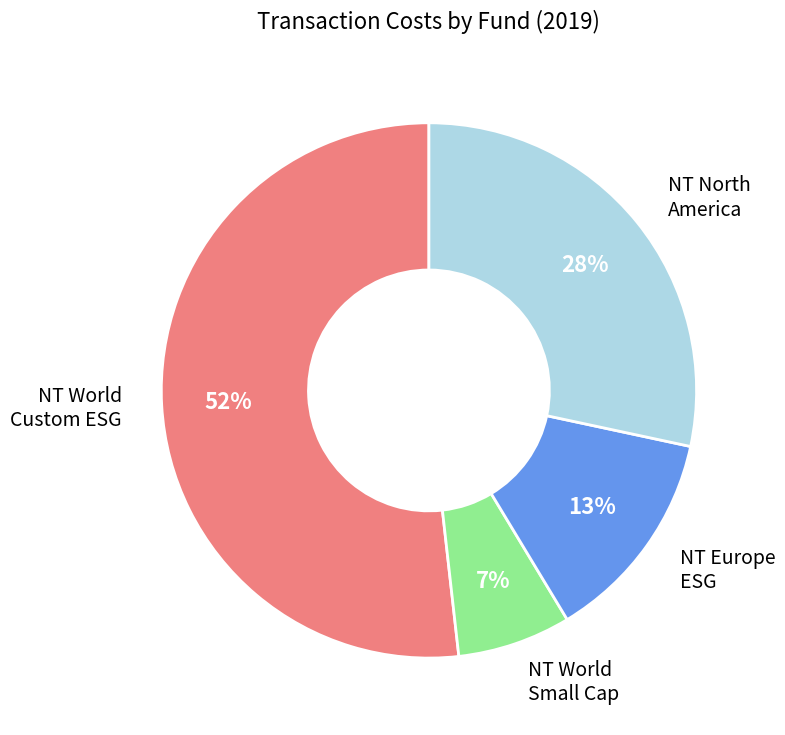

To the nearest percent, what is the average slice percentage?

25%